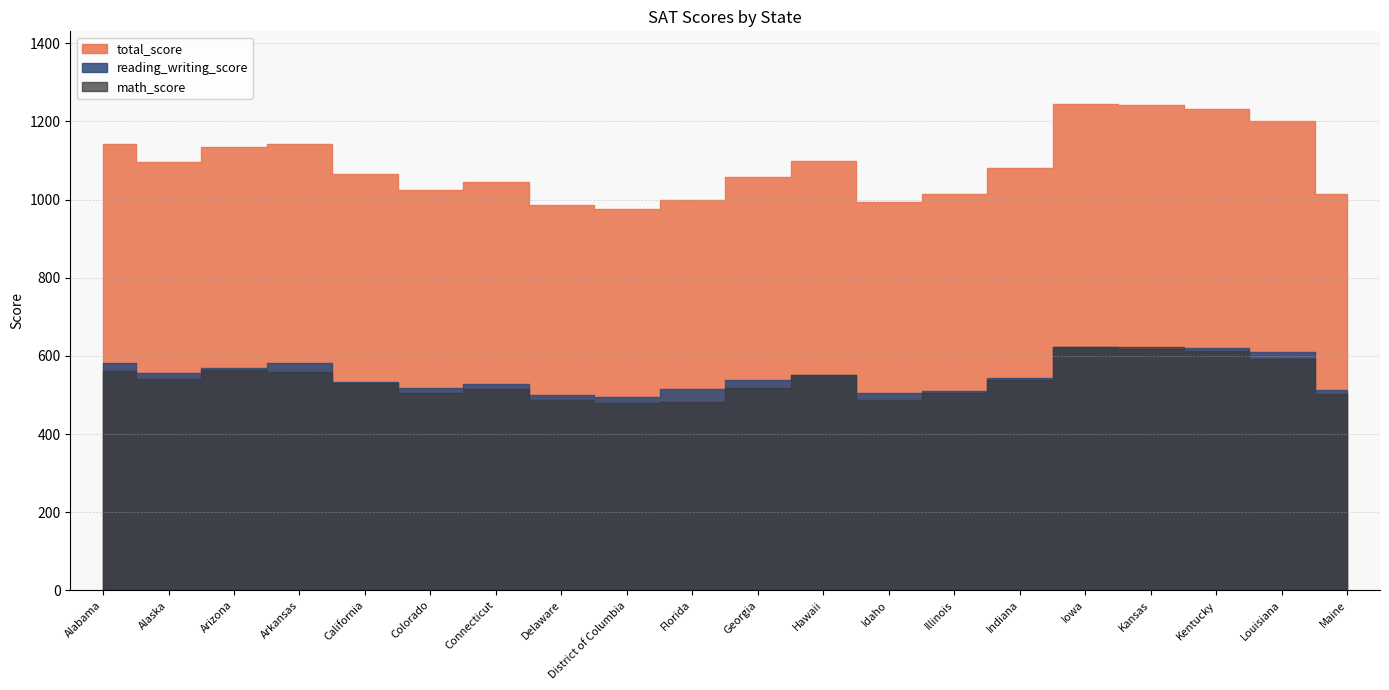

What is the sum of the total_score values at Iowa and Alaska?

2341